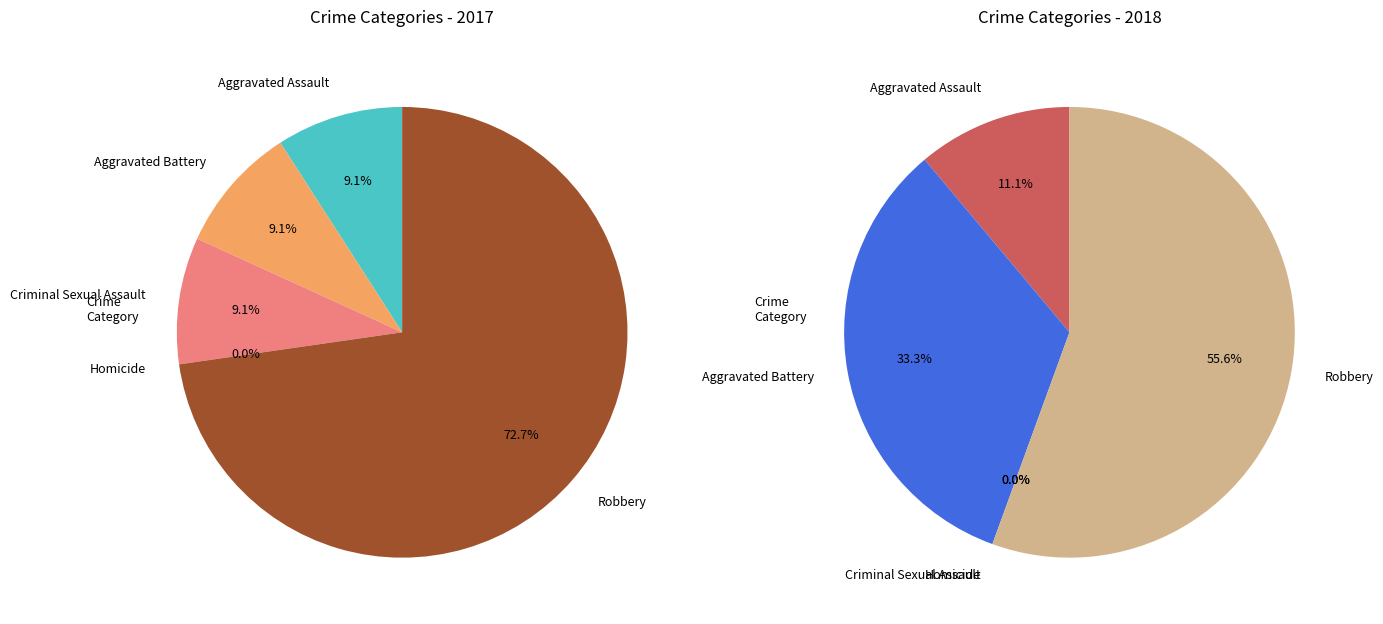

To the nearest percent, what is the average slice percentage?

20%